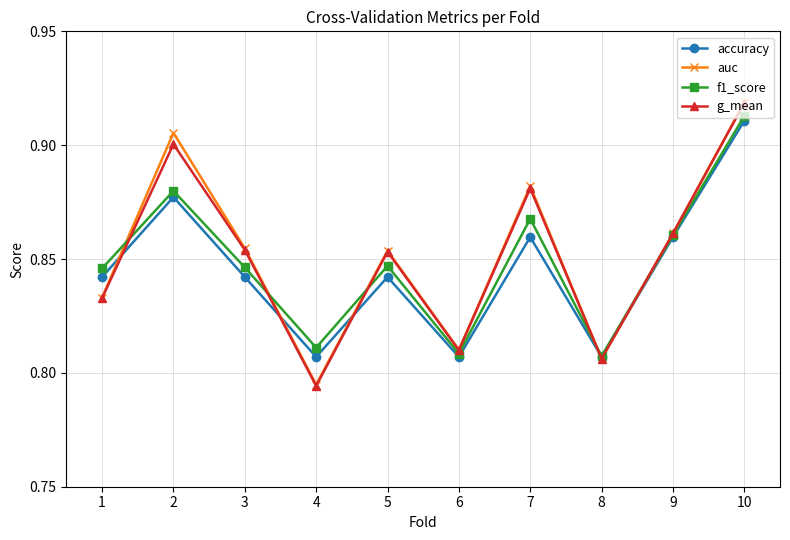

At which category does f1_score reach its first local valley?

4